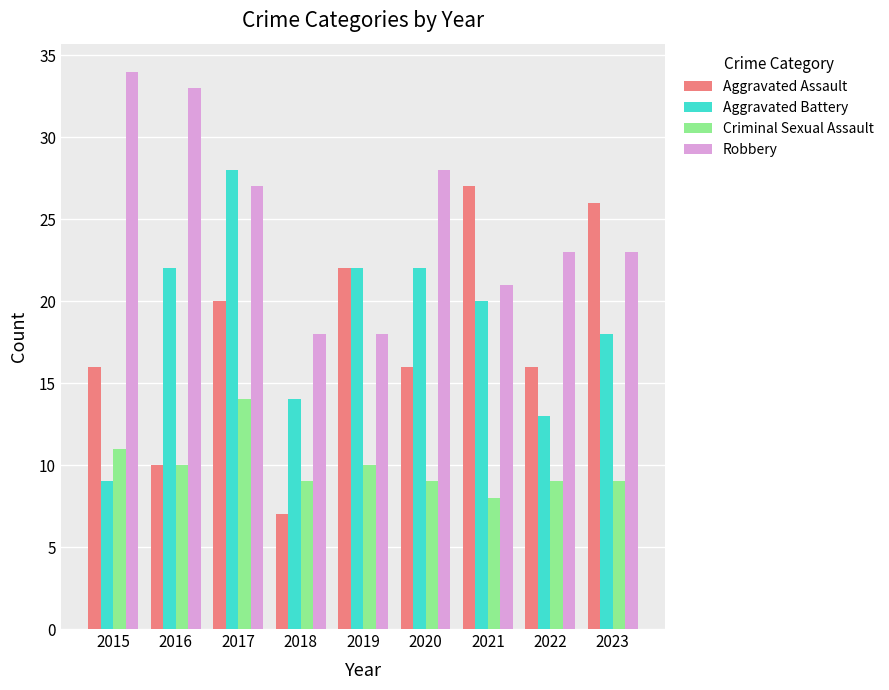

What is the greatest value displayed?

34